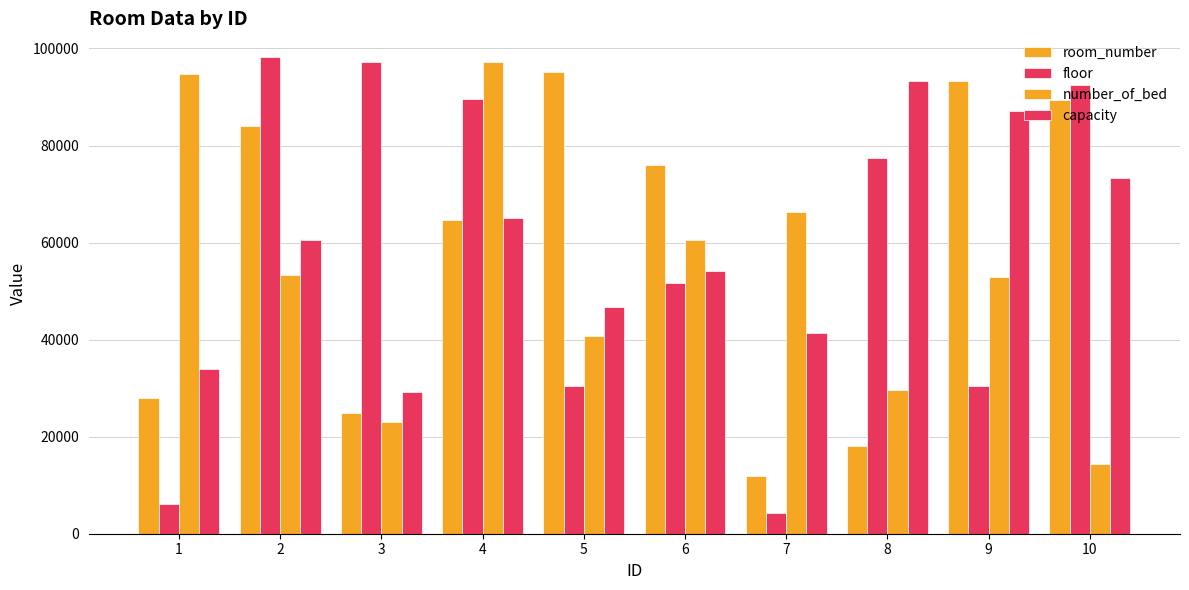

How many series are shown in this chart?

4